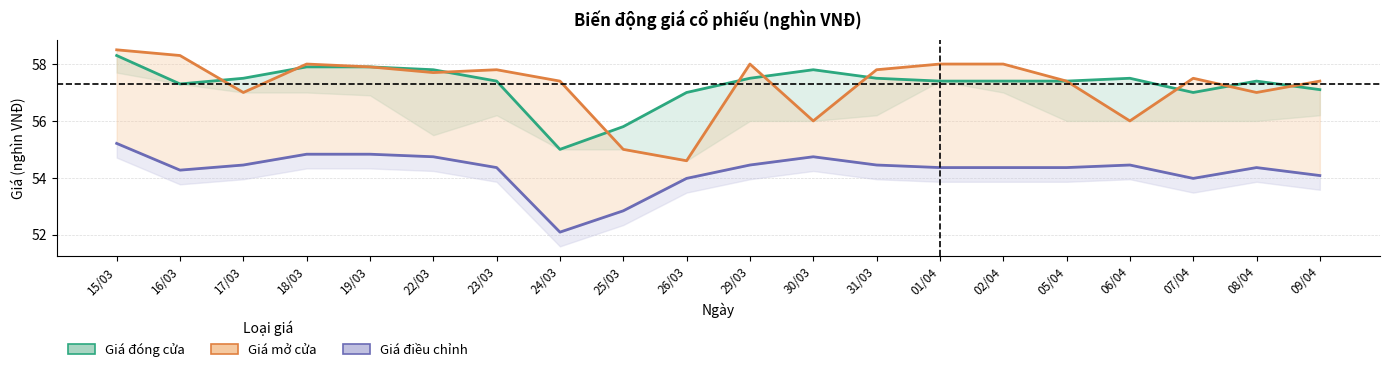

At which label does Giá mở cửa first exceed 57?

15/03